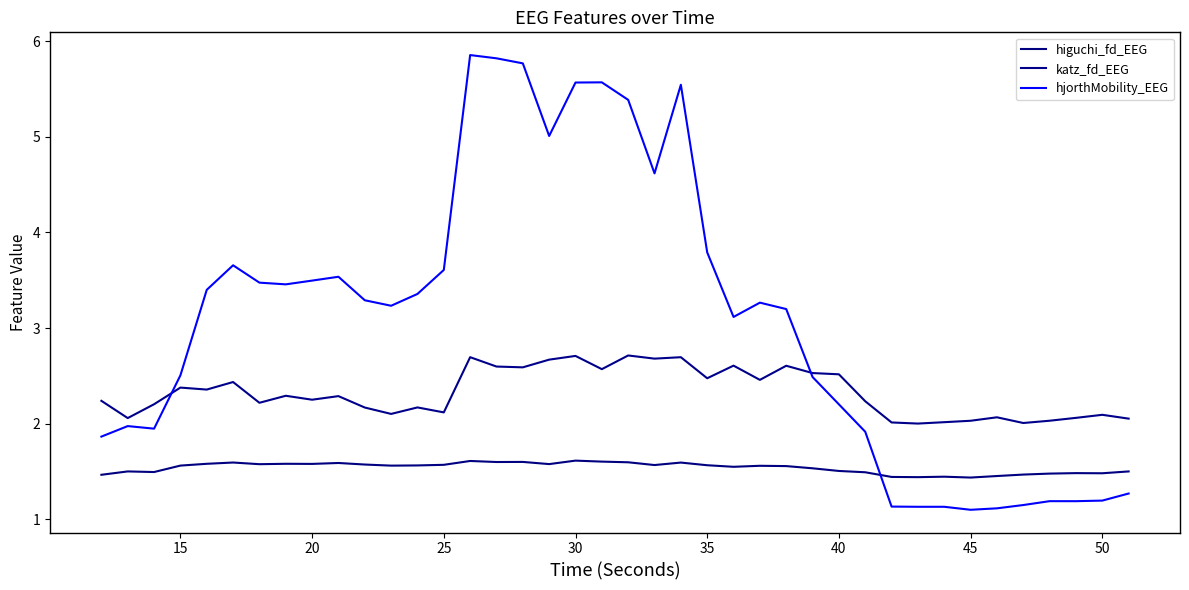

Rank the series by their average value, from lowest to highest.

higuchi_fd_EEG, katz_fd_EEG, hjorthMobility_EEG